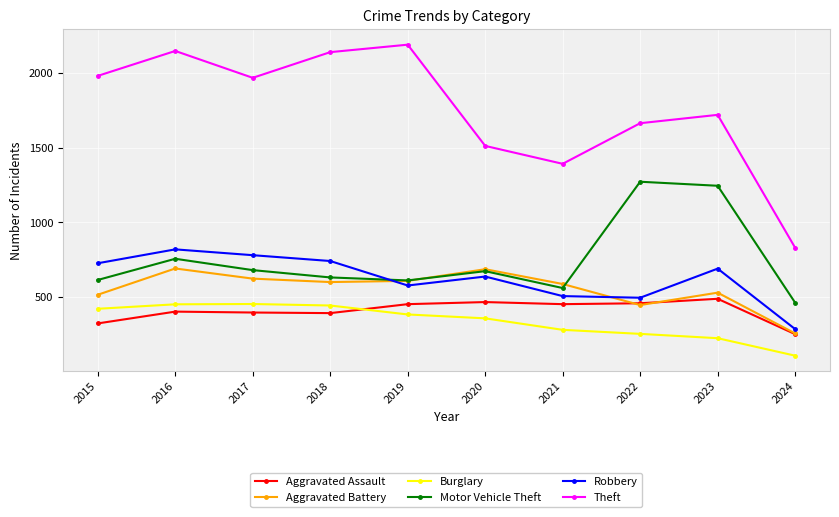

Is it true that Motor Vehicle Theft equals 1245 at 2023?

True